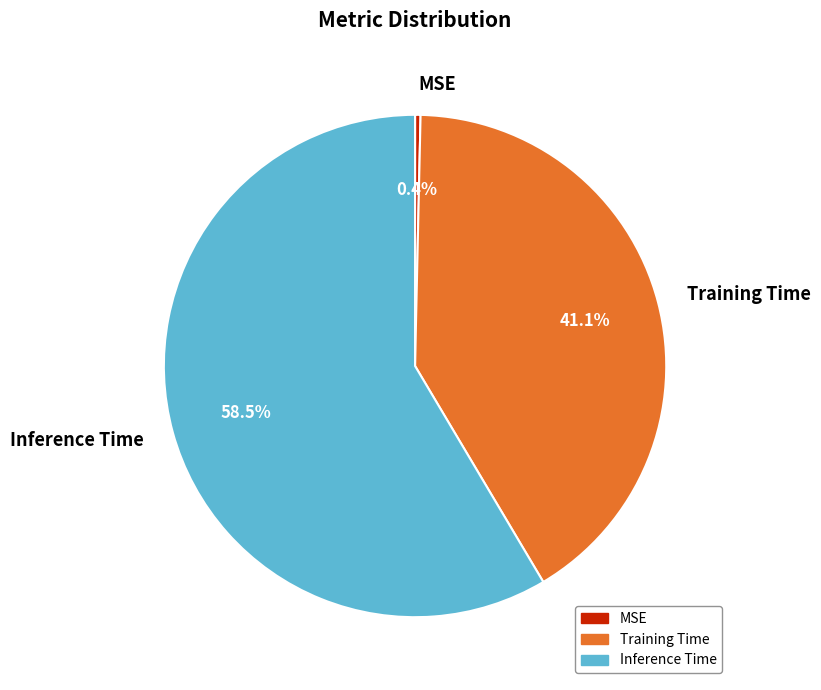

To the nearest percent, what is the average slice percentage?

33%